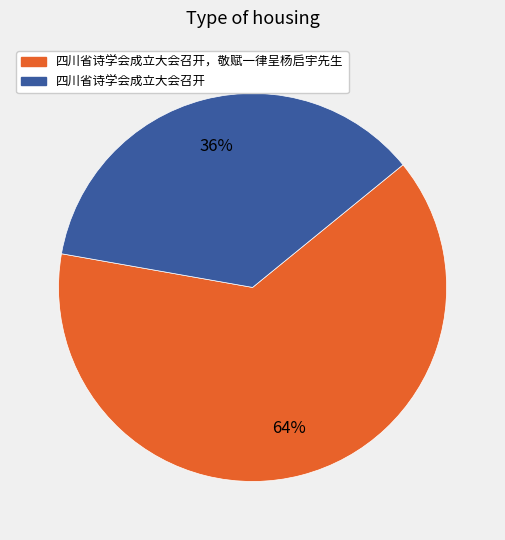

To the nearest percent, what is the average slice percentage?

50%